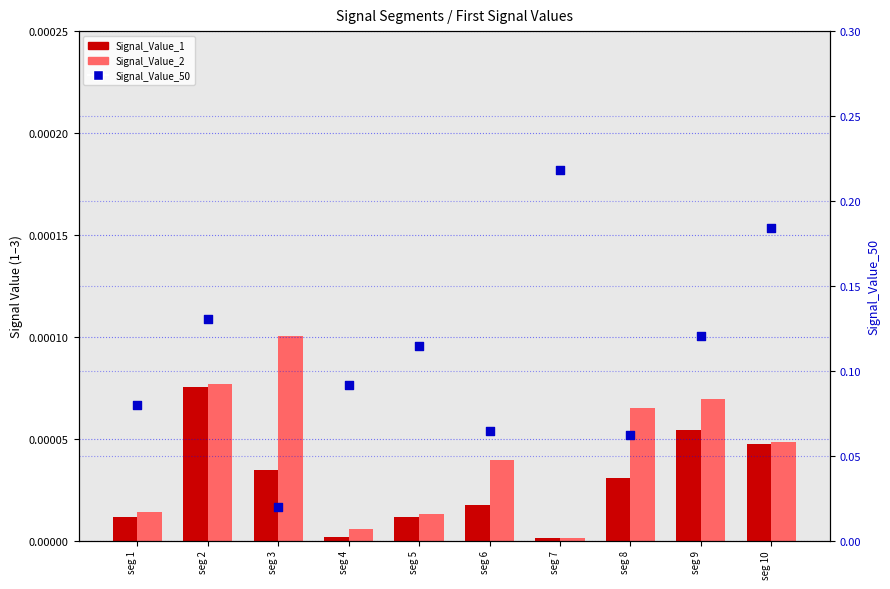

Which series has the widest spread of Y values?

Signal_Value_50